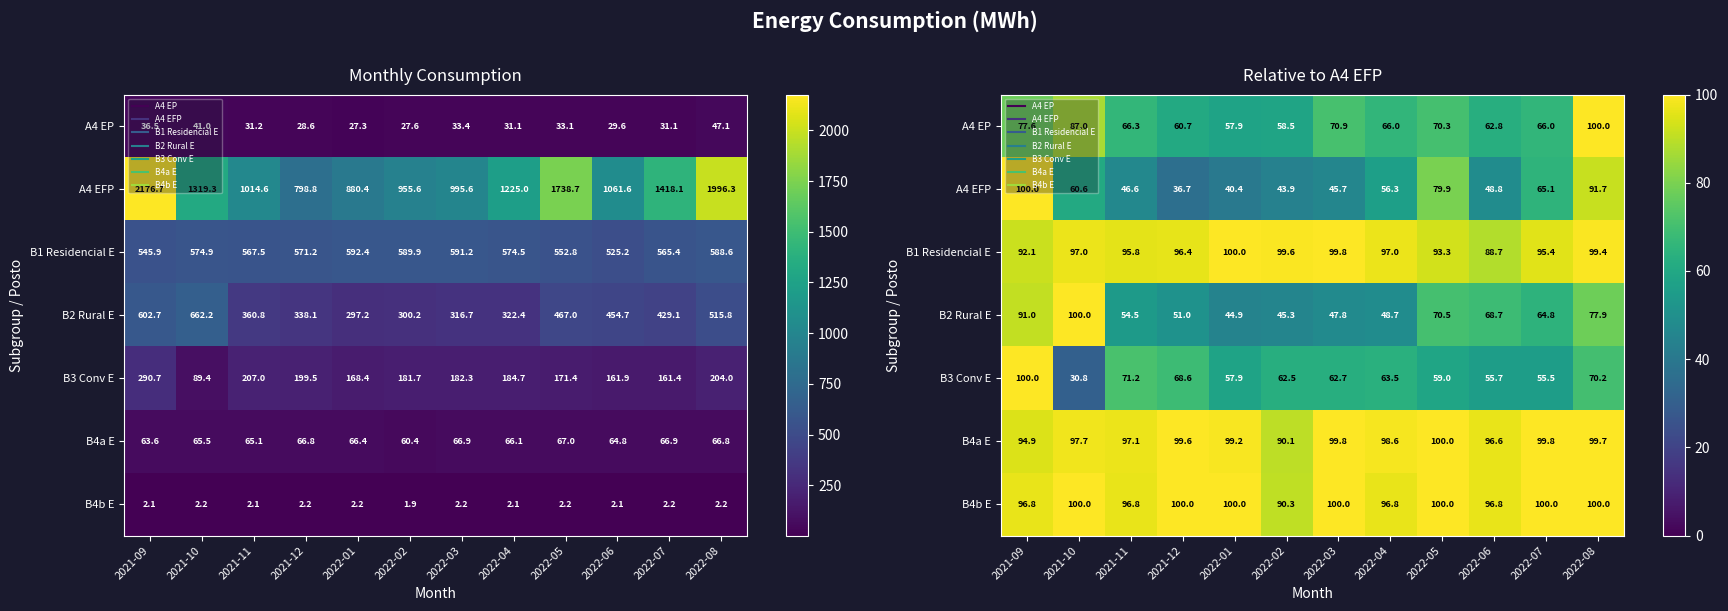

Is the value of A4 EFP at 2021-10 greater than the value of B4a E at 2022-03?

No